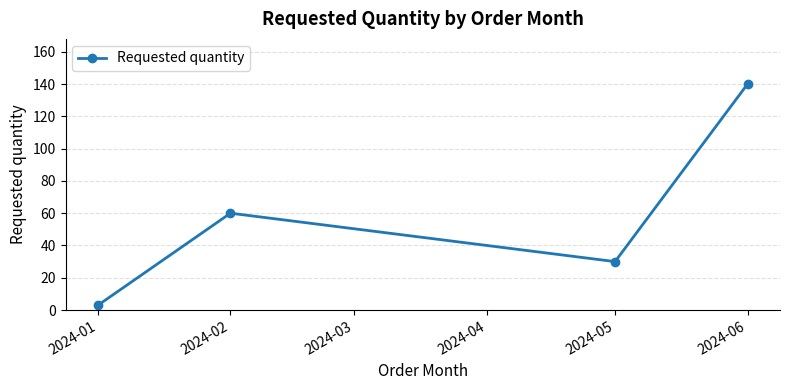

List the labels in order of value, largest first.

2024-06, 2024-02, 2024-05, 2024-01